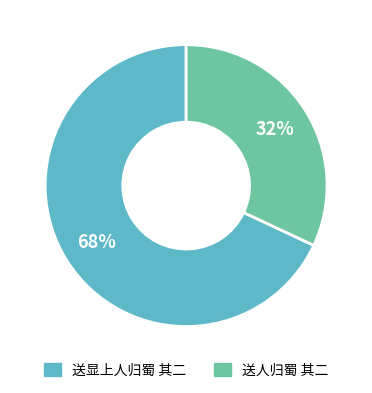

Which slice is the largest?

送显上人归蜀 其二